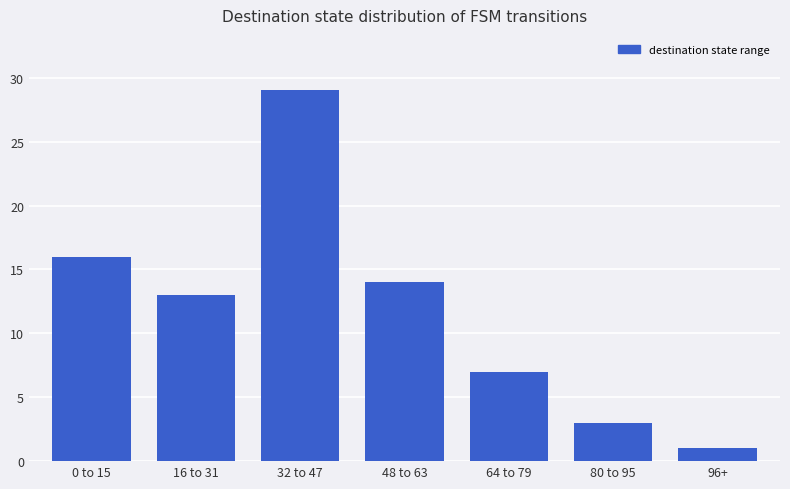

What is the label of the 6th bar from the right?

16 to 31